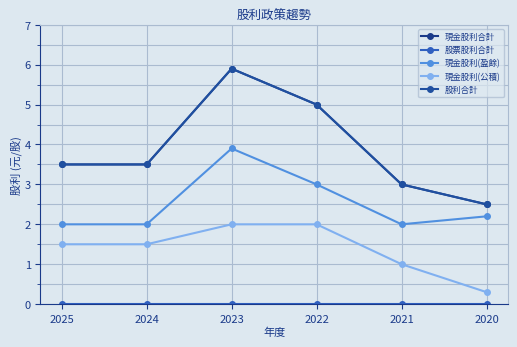

True or false: 現金股利(公積) and 股票股利合計 intersect in this chart.

False